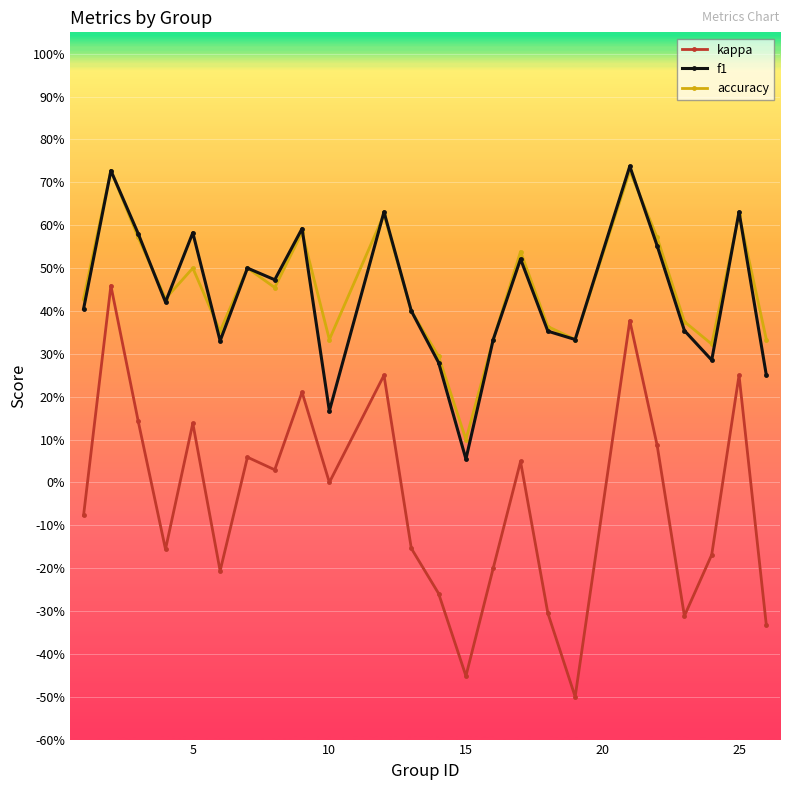

Does the chart have visible grid lines?

Yes